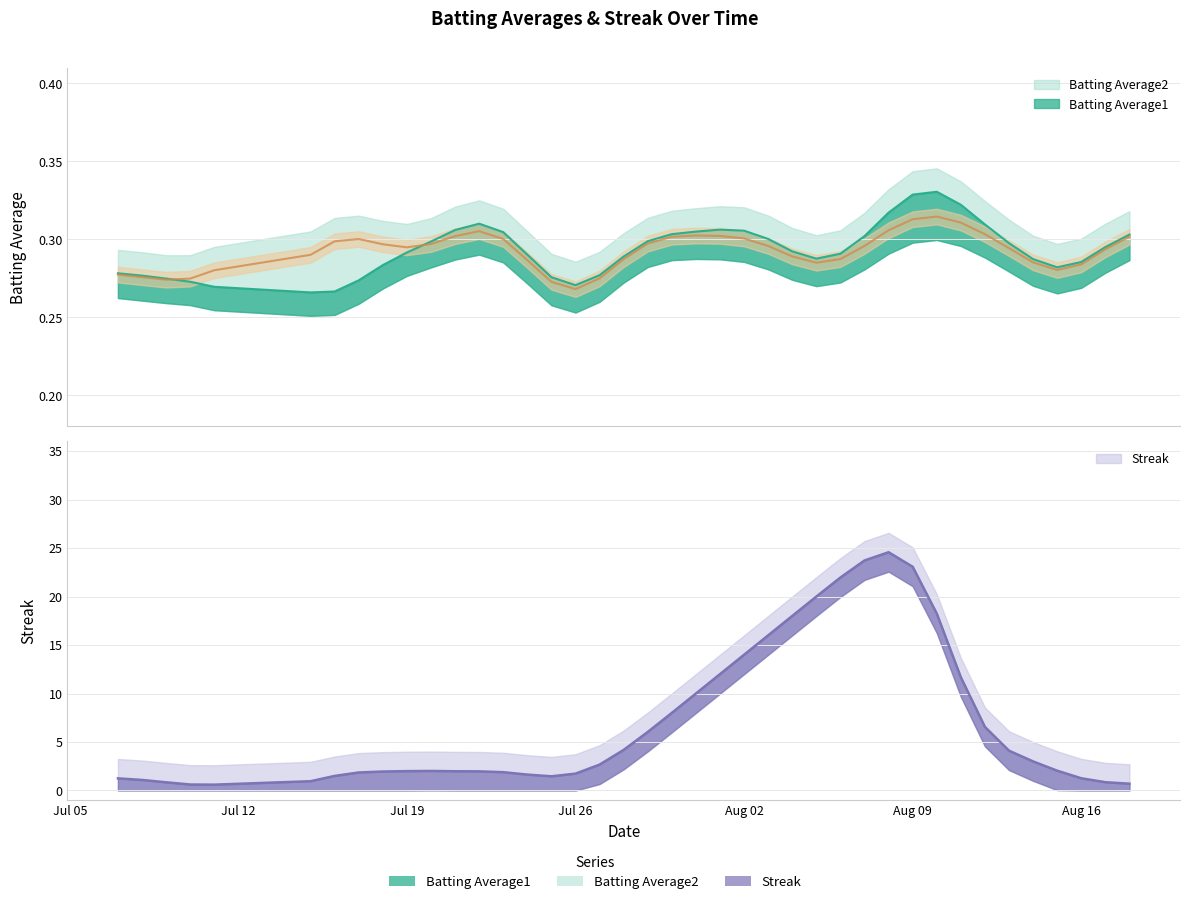

What is the label of the 25th point from the right?

2010-07-25